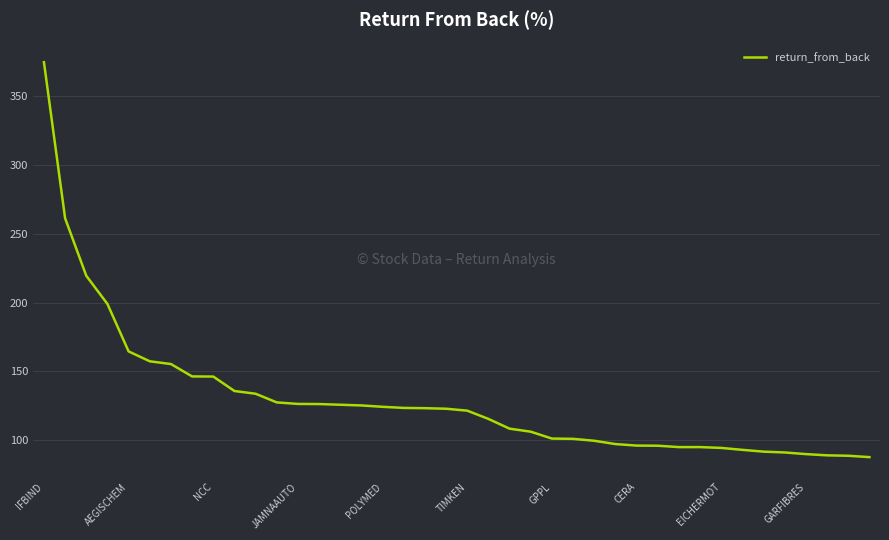

What is the average value?

129.4